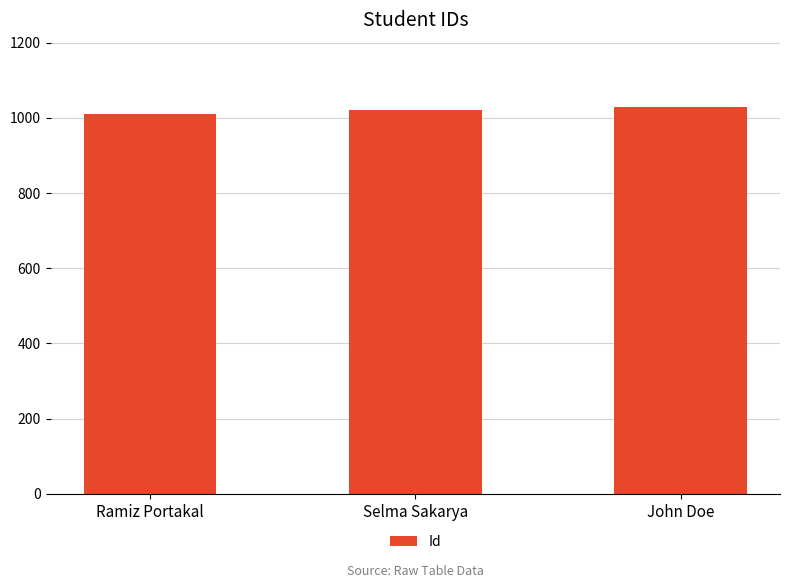

What is the change in value from Ramiz Portakal to Selma Sakarya?

+10